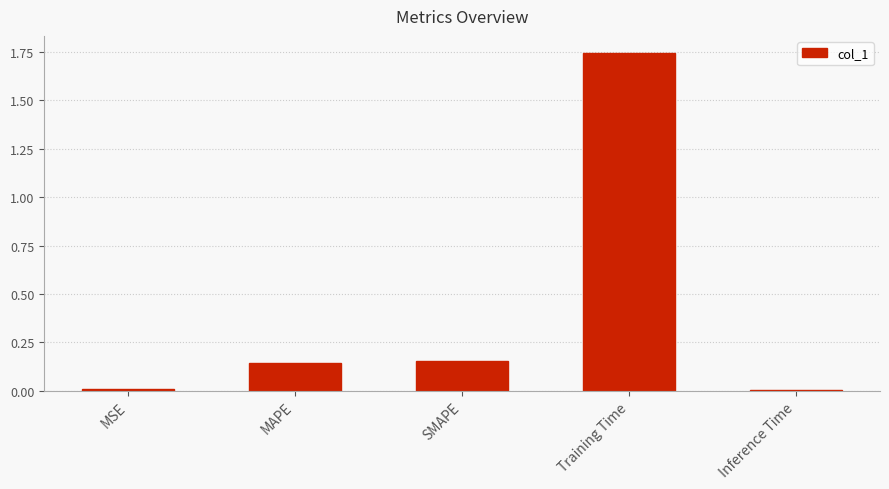

What is the label of the 1st bar from the right?

Inference Time